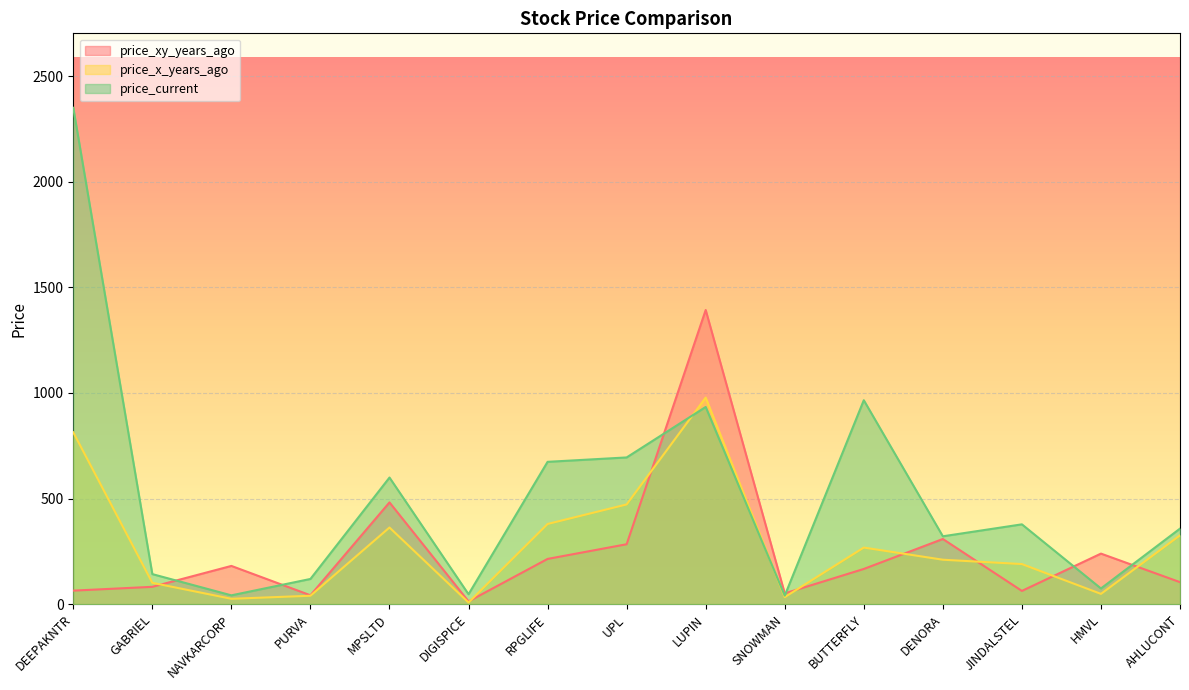

What is the difference between the price_xy_years_ago values at DENORA and DEEPAKNTR?

244.4